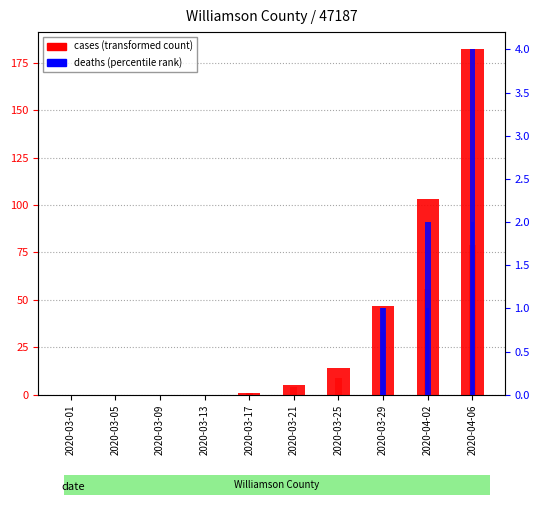

Reading left to right, extract all data points from this chart.

cases: 0	0	0	0	1	5	14	47	103	182
cases_diff: 0	0	0	0	1	4	9	33	56	79
deaths: 0	0	0	0	0	0	0	1	2	4
deaths_diff: 0	0	0	0	0	0	0	1	1	2